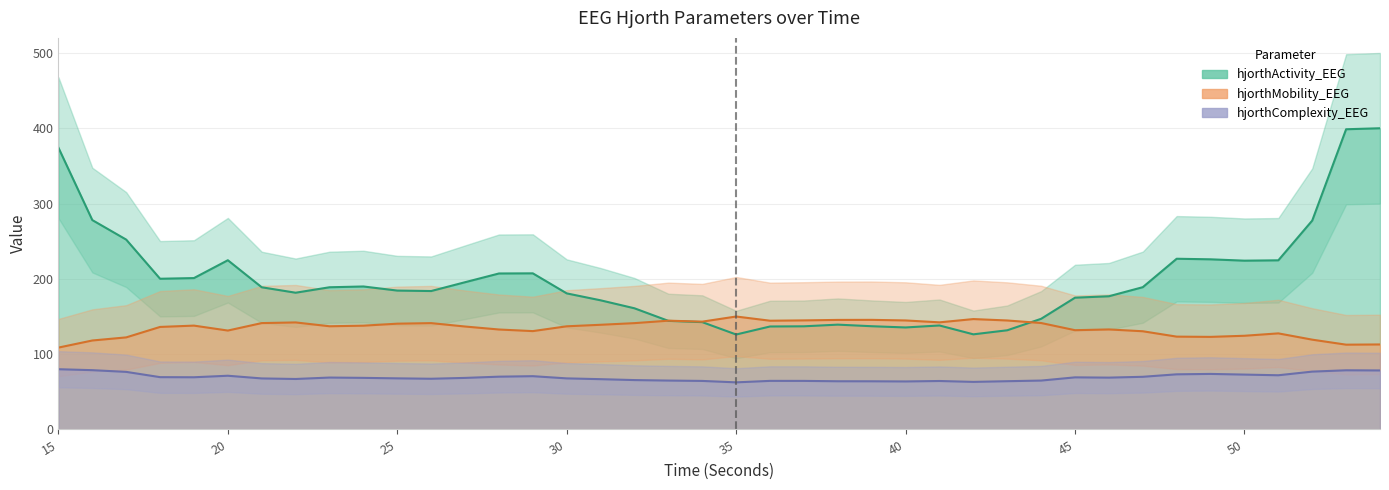

At which category is the sum across all series the highest?

54